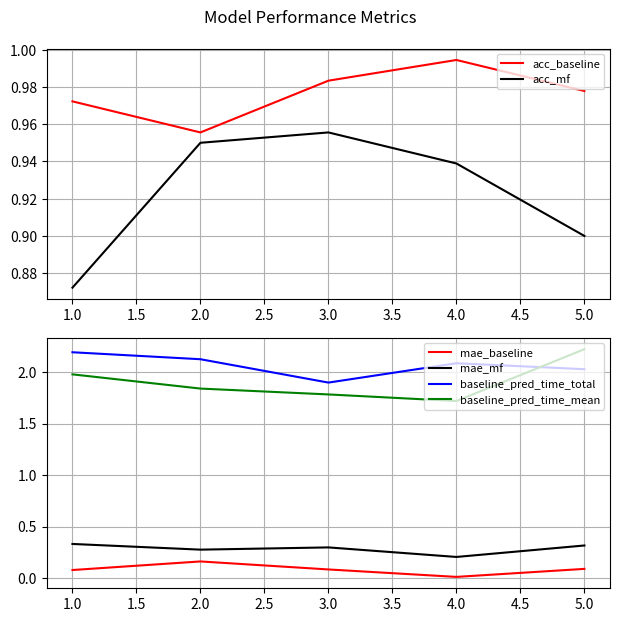

Reading left to right, list all the values displayed in this chart.

acc_baseline: 1.0	1.0	1.0	1.0	1.0
acc_mf: 0.9	0.9	1.0	0.9	0.9
mae_baseline: 0.1	0.2	0.1	0.0	0.1
mae_mf: 0.3	0.3	0.3	0.2	0.3
baseline_pred_time_total: 2.2	2.1	1.9	2.1	2.0
baseline_pred_time_mean: 2.0	1.8	1.8	1.7	2.2